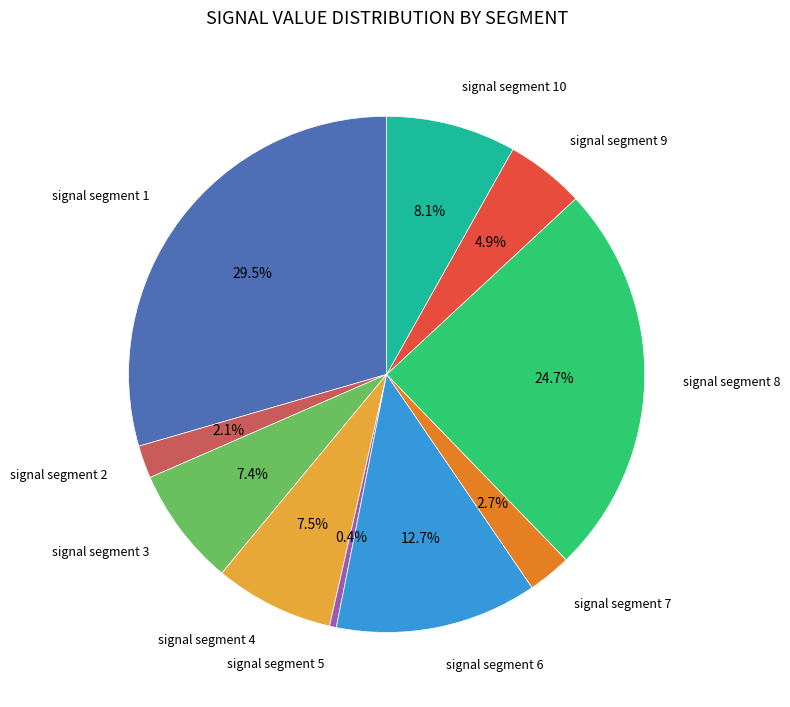

Is there any slice that represents more than half of the pie?

No